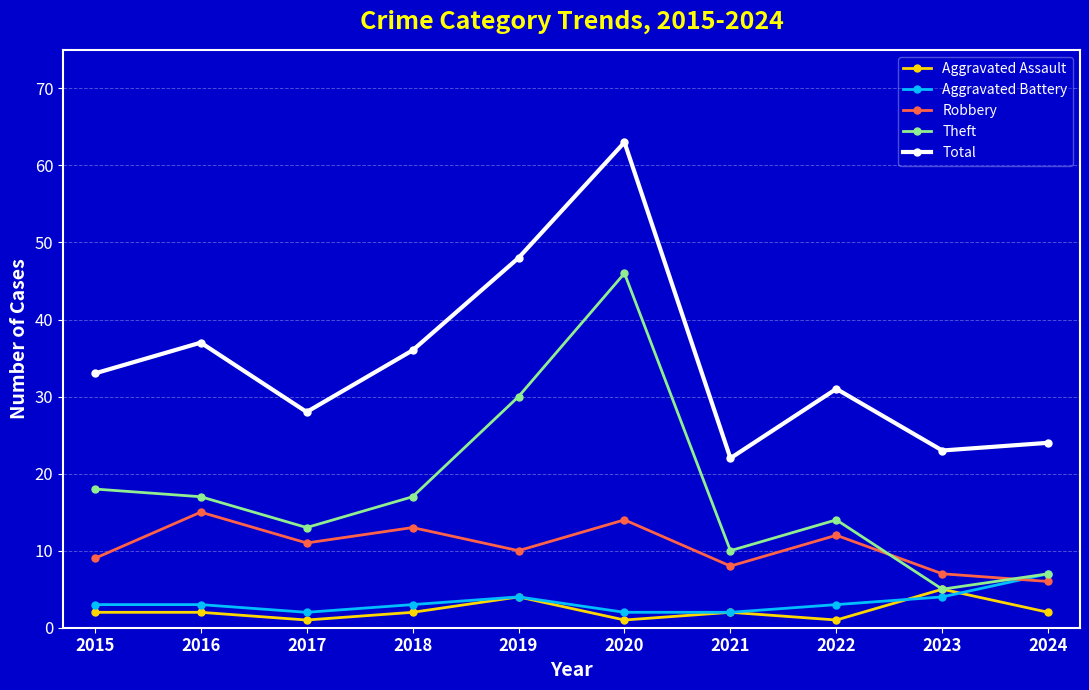

Reading right to left, what are all the values shown in this chart?

Aggravated Assault: 2	5	1	2	1	4	2	1	2	2
Aggravated Battery: 7	4	3	2	2	4	3	2	3	3
Robbery: 6	7	12	8	14	10	13	11	15	9
Theft: 7	5	14	10	46	30	17	13	17	18
Total: 24	23	31	22	63	48	36	28	37	33